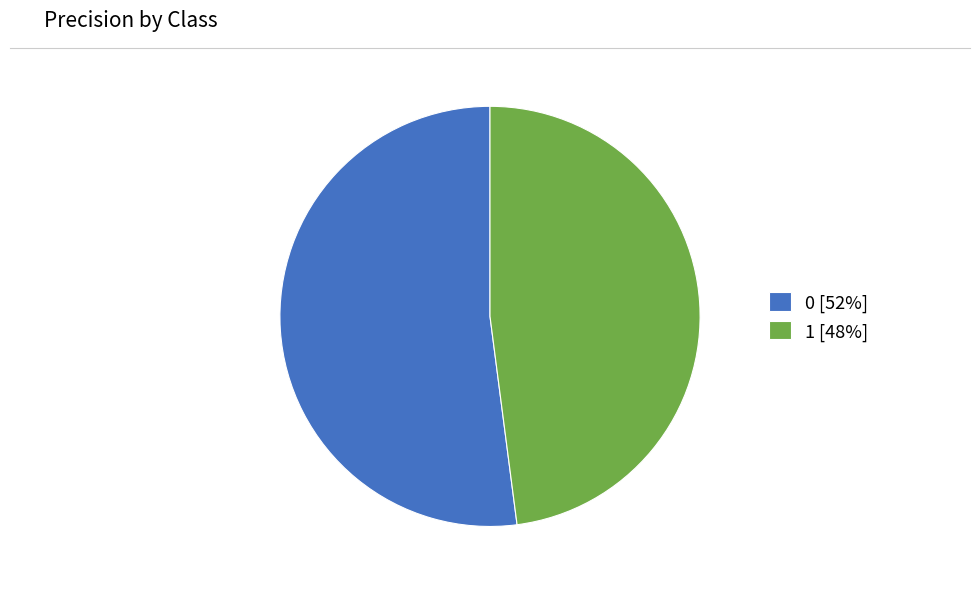

Count the number of slices in the pie.

2